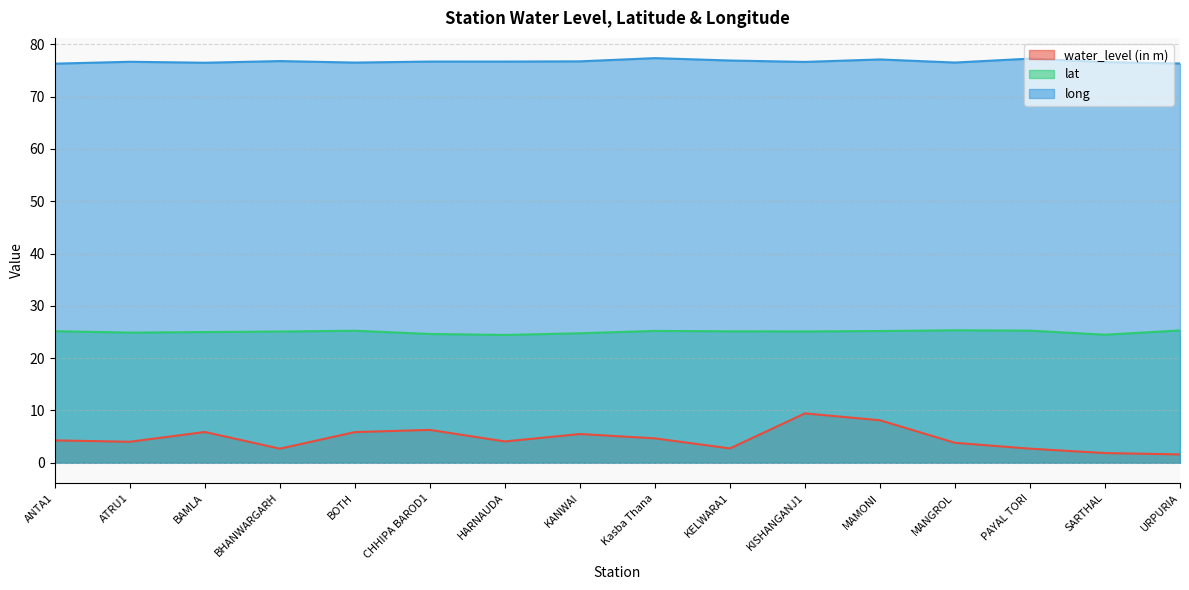

True or false: long and water_level (in m) cross at least once.

False